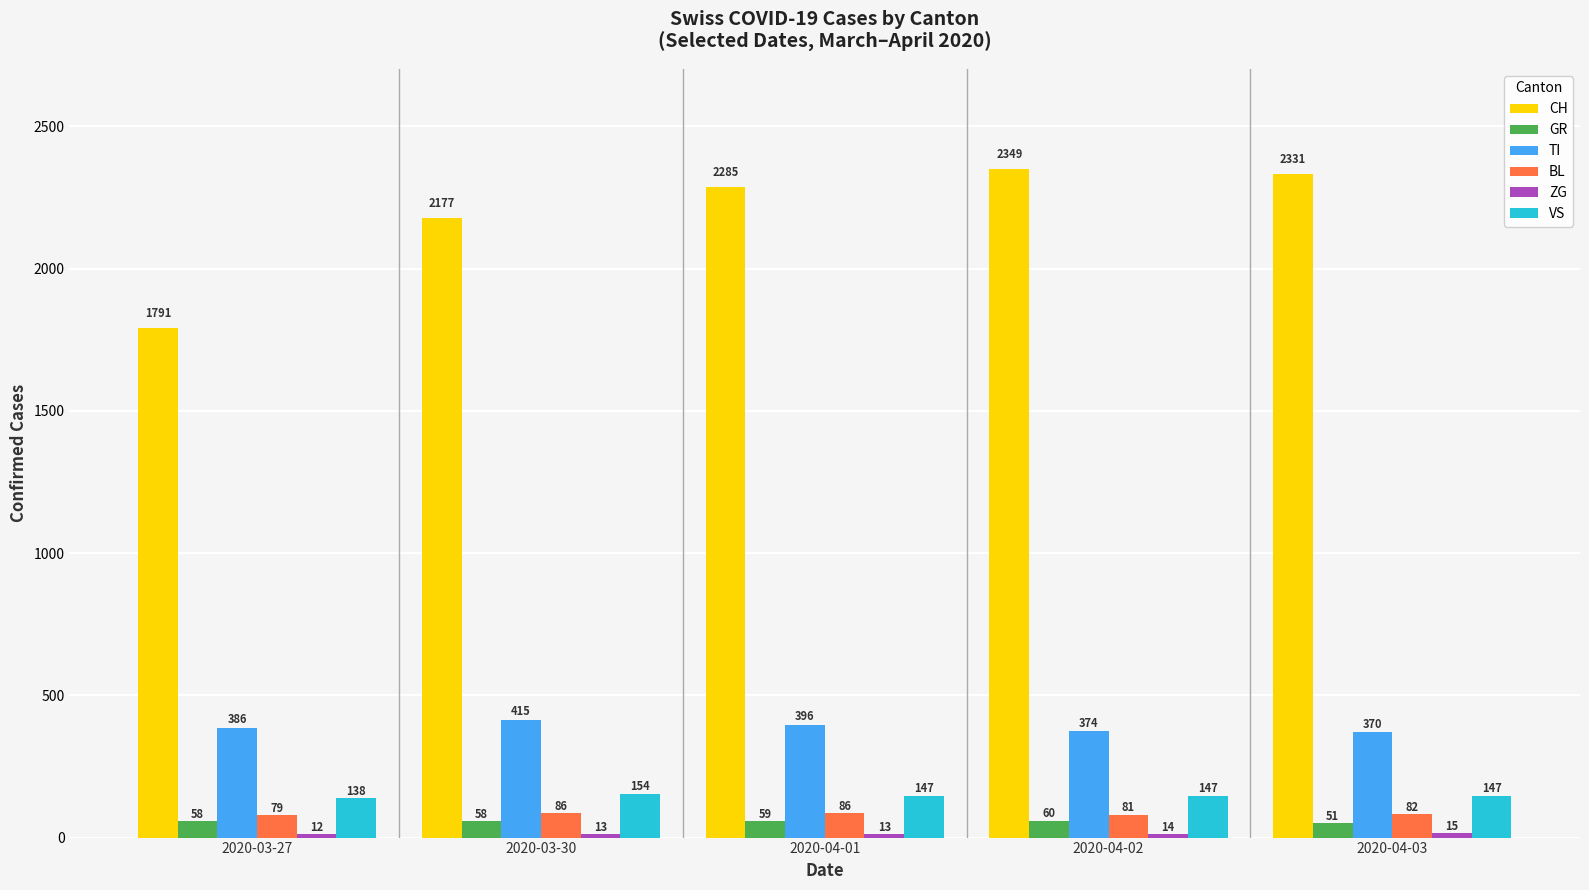

What position from the right is 2020-04-03?

1